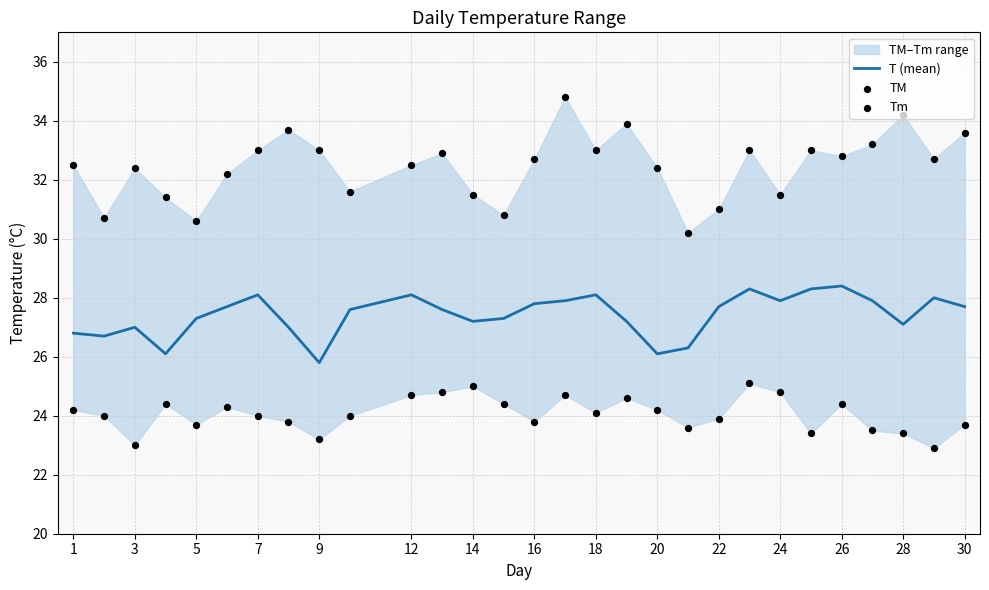

Which series contains the lowest Y value?

Tm